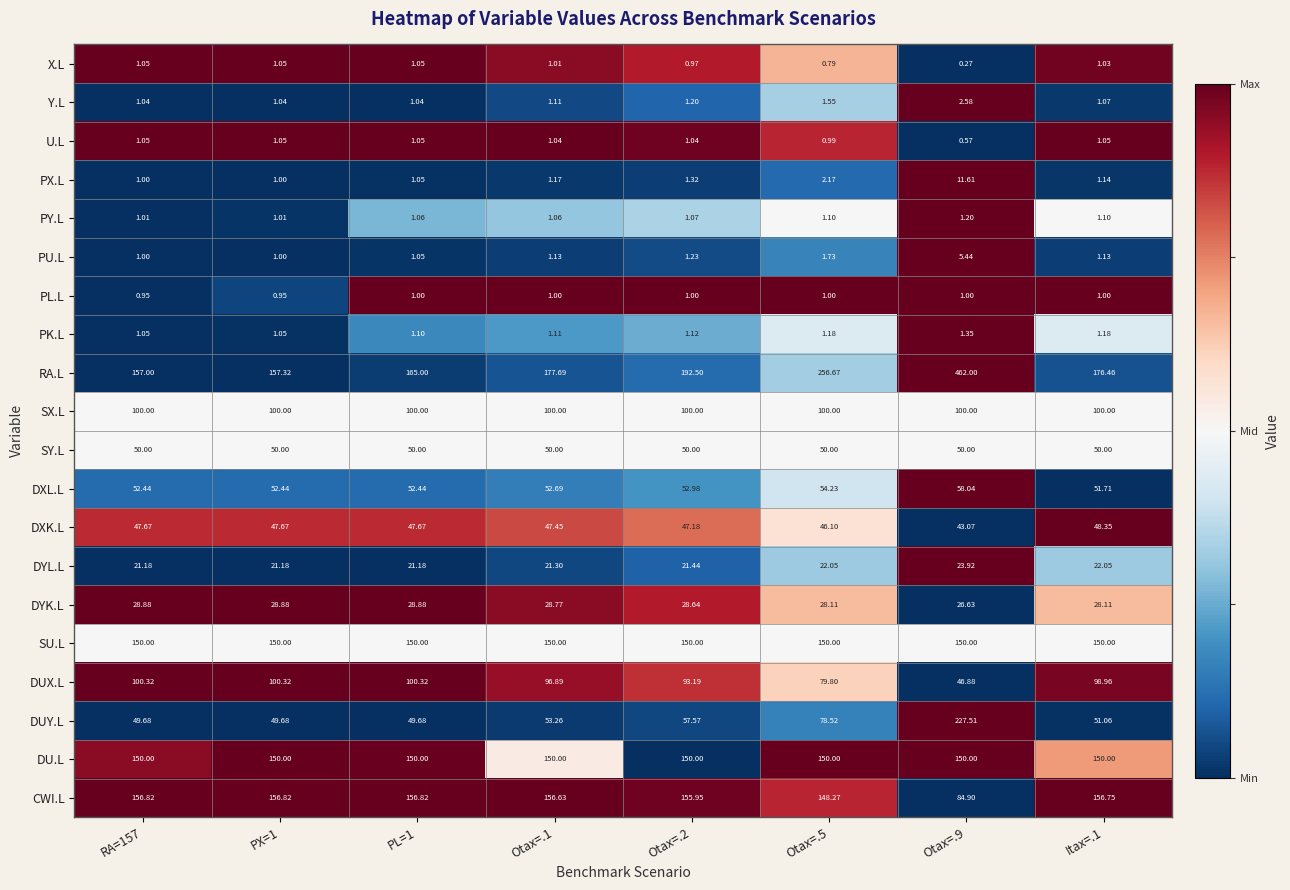

How many distinct data groups are displayed?

20